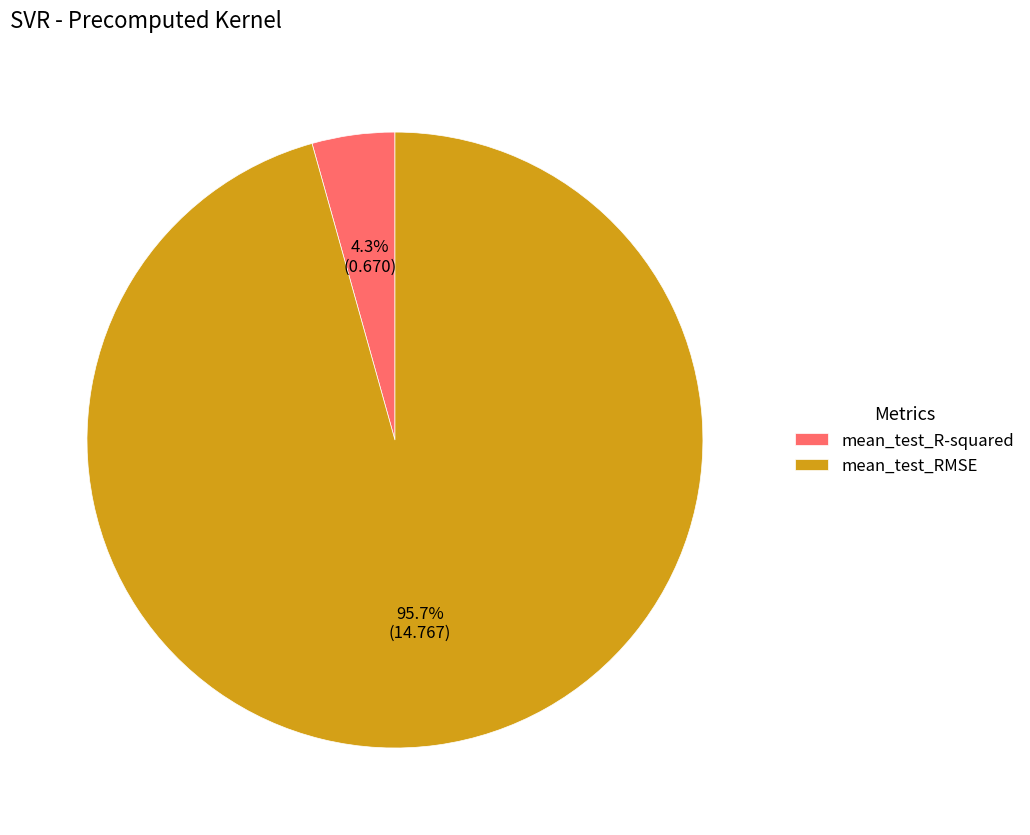

What is the smallest slice in the pie chart?

mean_test_R-squared